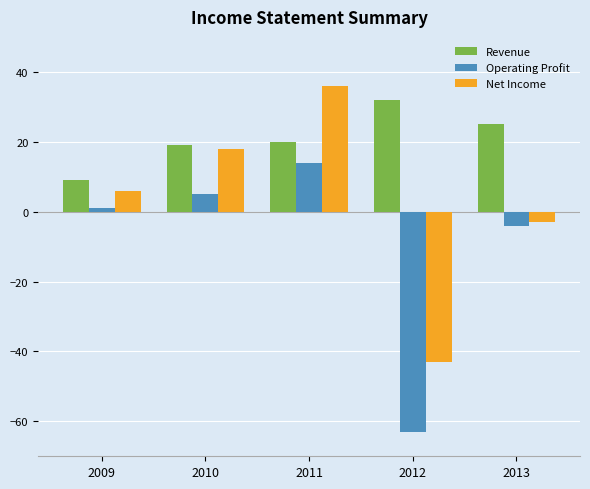

Count the number of categories in the chart.

5